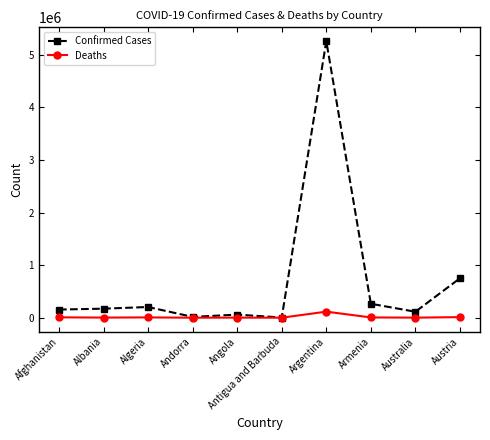

Which series has the largest range (max minus min)?

Confirmed Cases